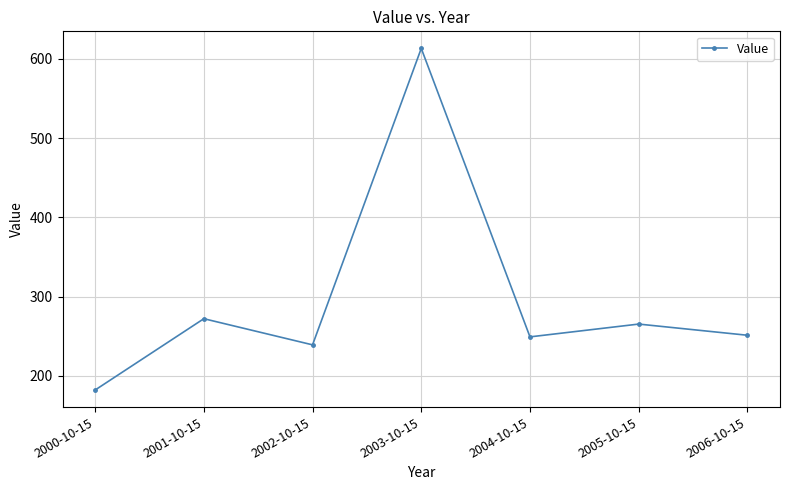

Which label corresponds to the smallest value in the chart?

2000-10-15